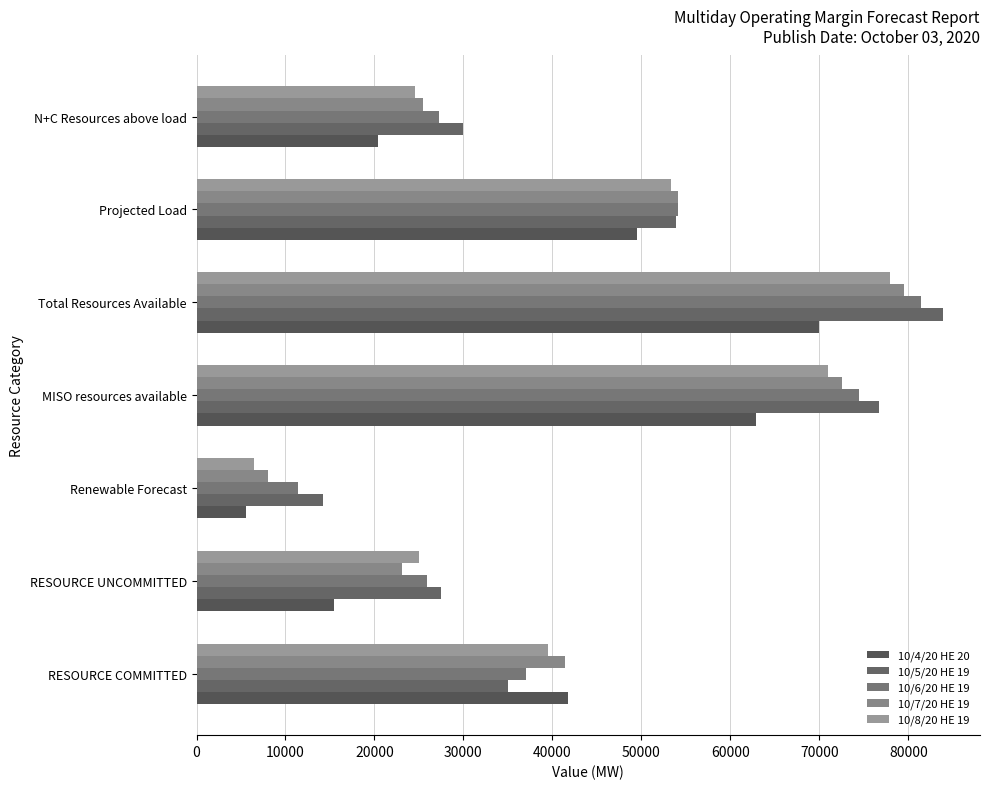

At which category is the sum across all series the highest?

Total Resources Available